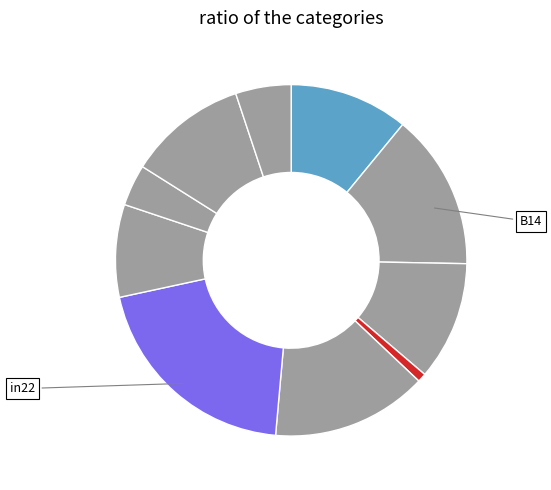

How many slices are in this pie chart?

10